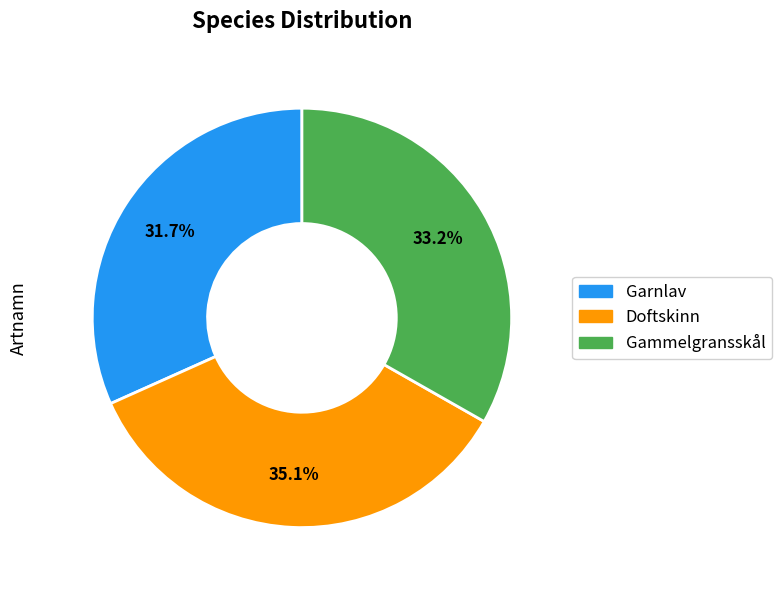

Do Gammelgransskål and Doftskinn together represent more than half of the pie?

Yes